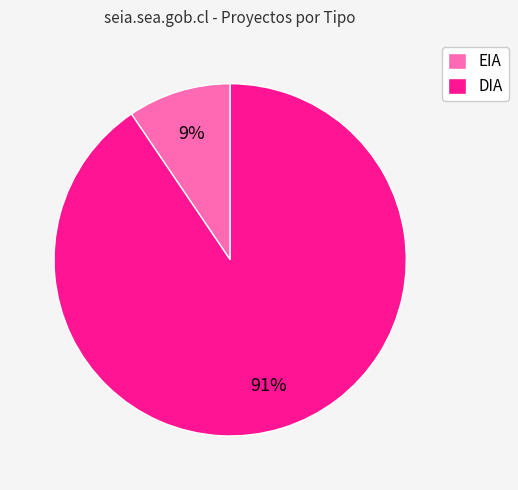

Count the number of slices in the pie.

2